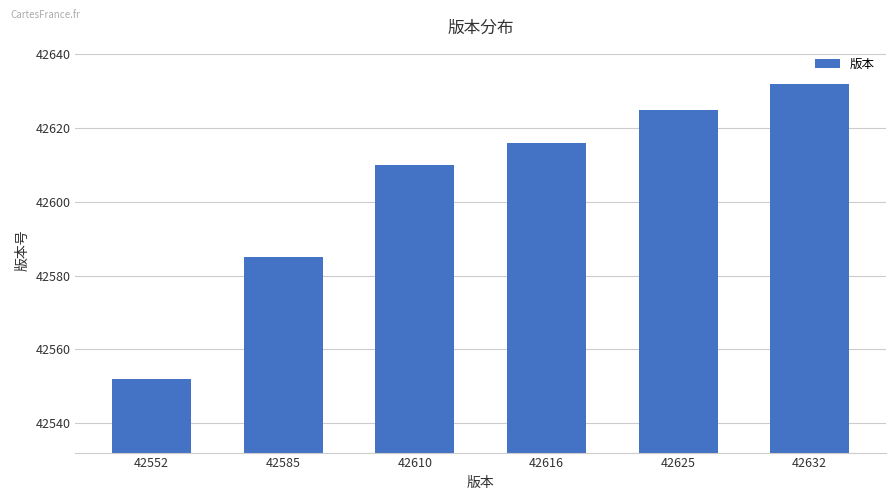

The chart shows a value of 42610 at 42610. True or false?

True